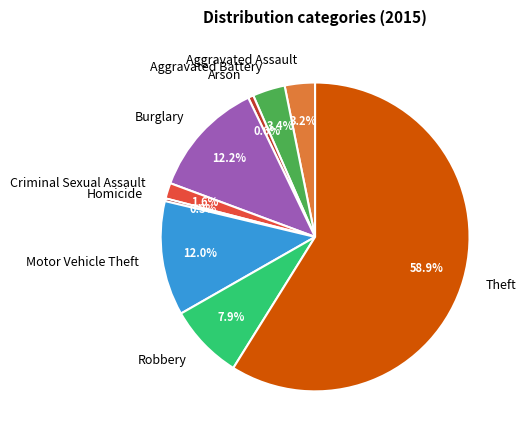

What percentage is the Burglary slice, to the nearest percent?

12%